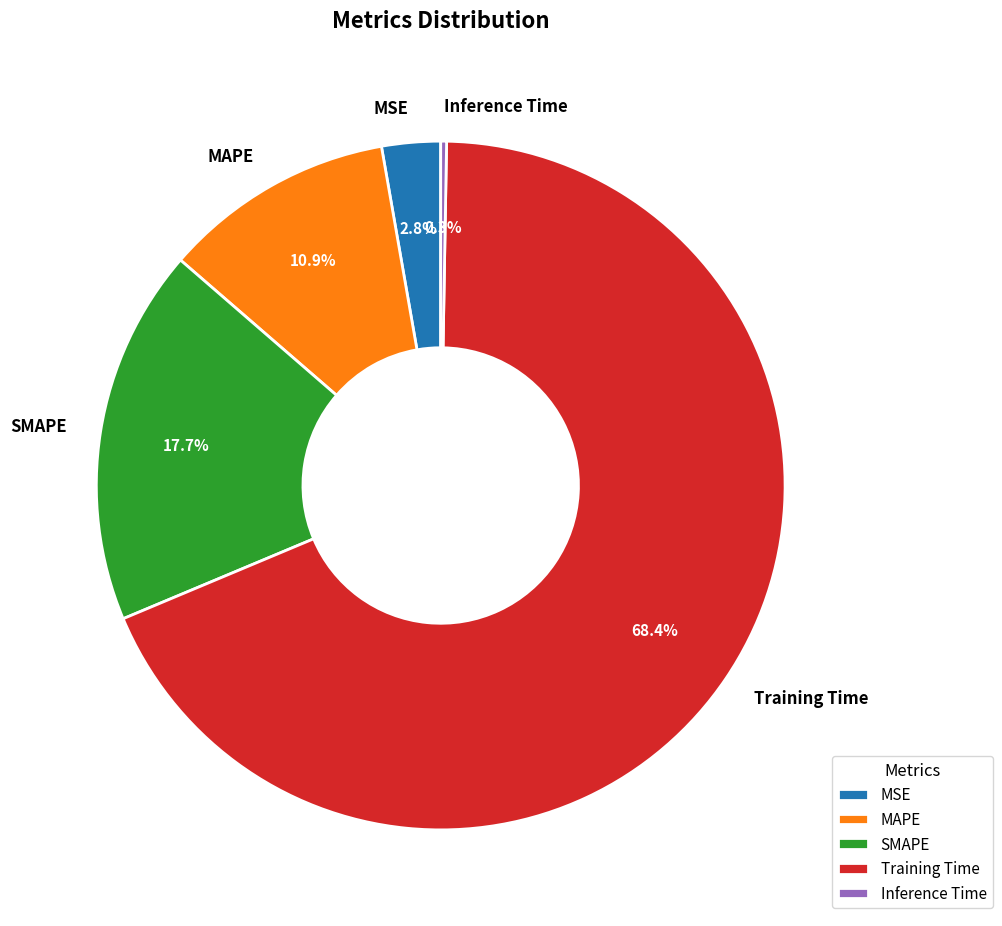

Between SMAPE and Training Time, which is larger?

Training Time